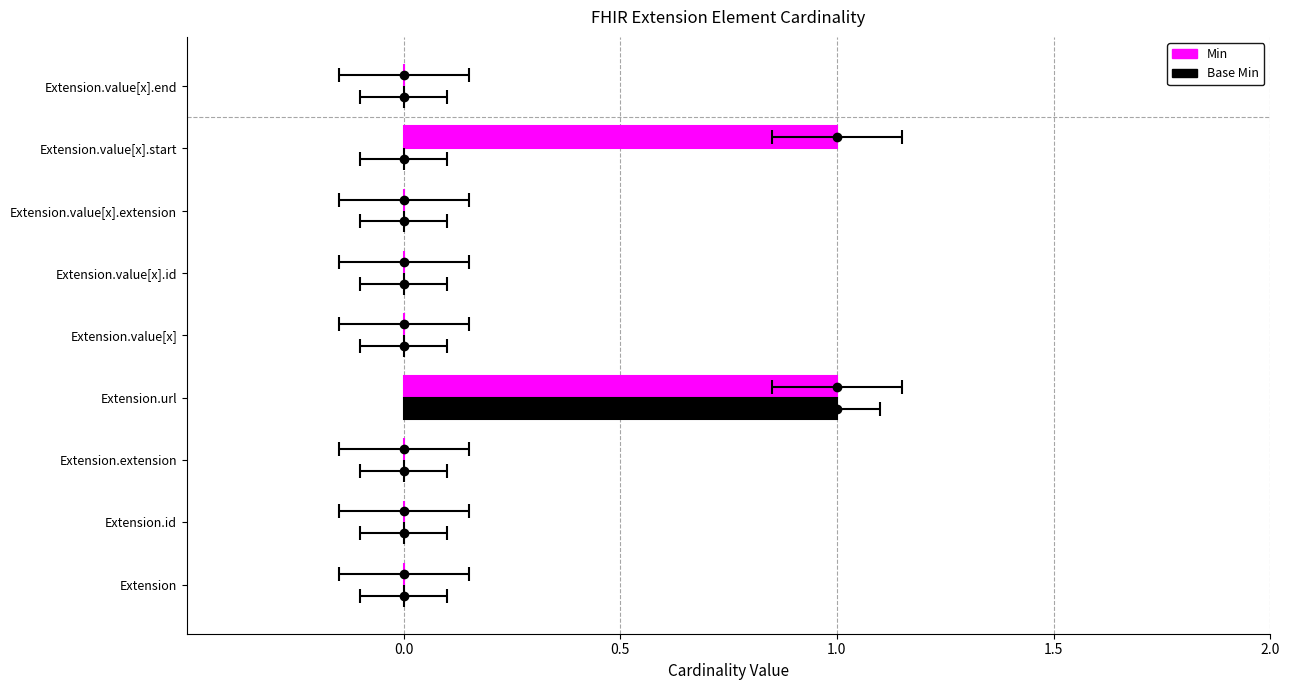

What is the maximum value for Min?

1